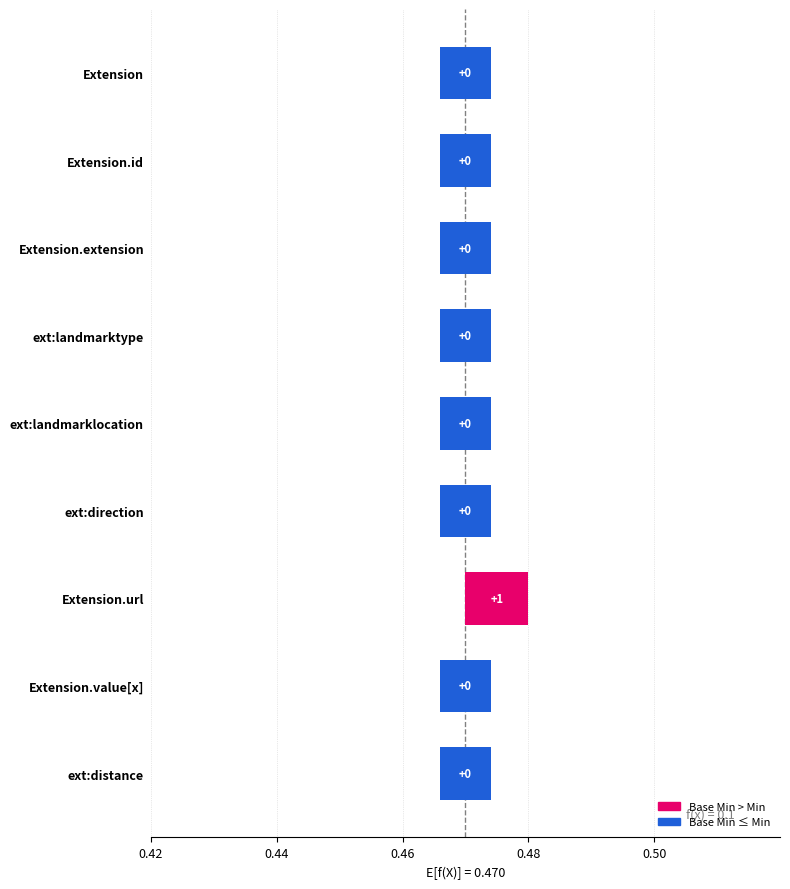

Which series has the widest spread of values?

Base Min